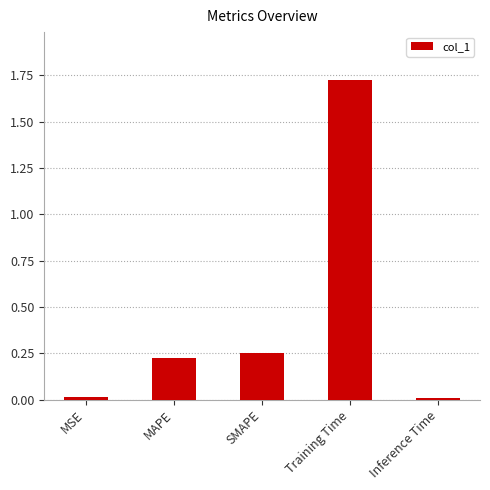

The value at Training Time is 0.9. True or false?

False